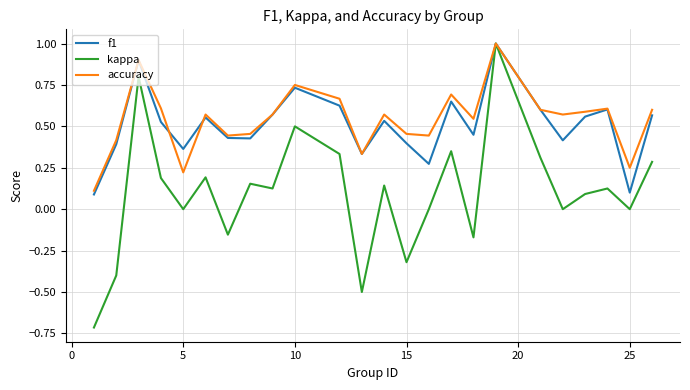

How many categories are shown in the chart?

24